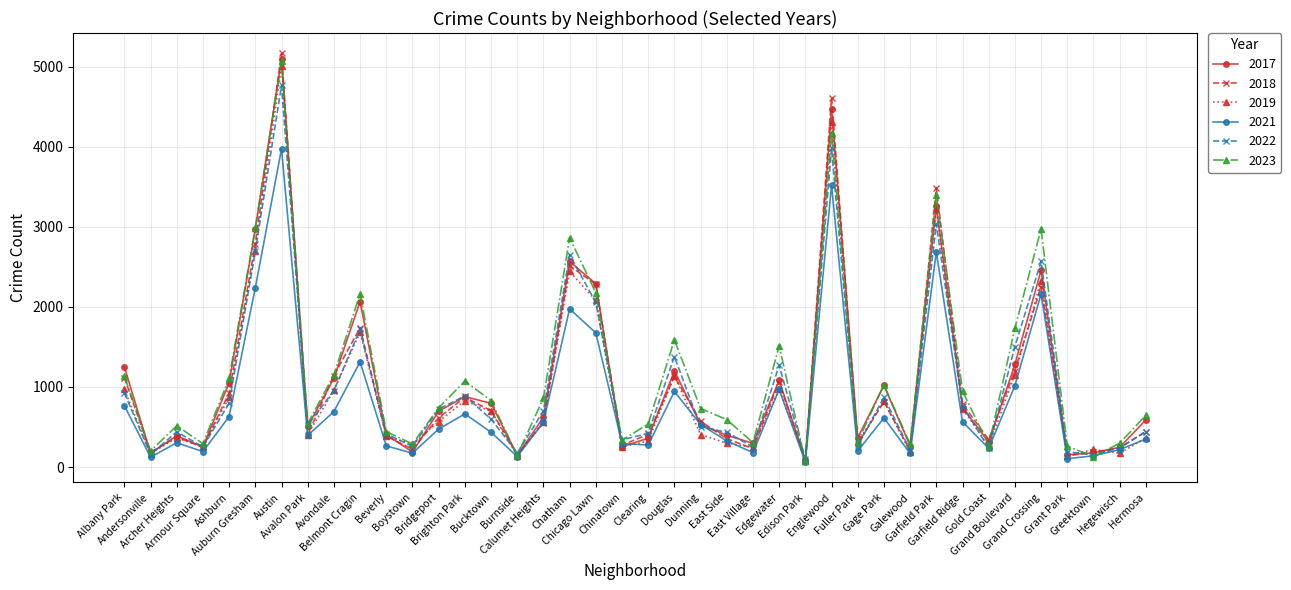

What is the value of the 2018 point at the 7th from the left?

5163